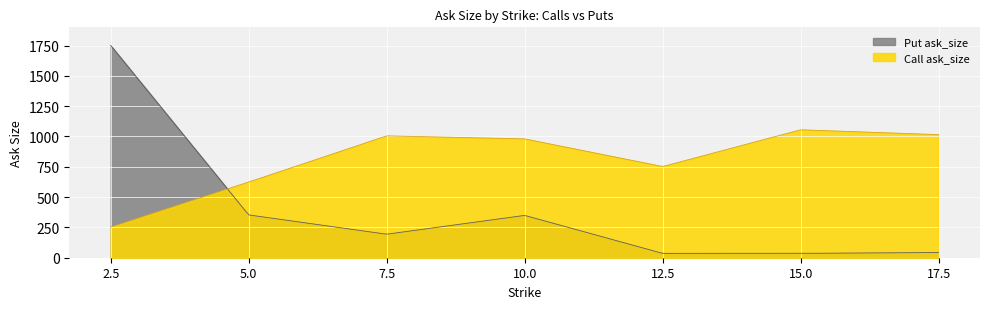

Which category has the highest value in the Call ask_size series?

15.0